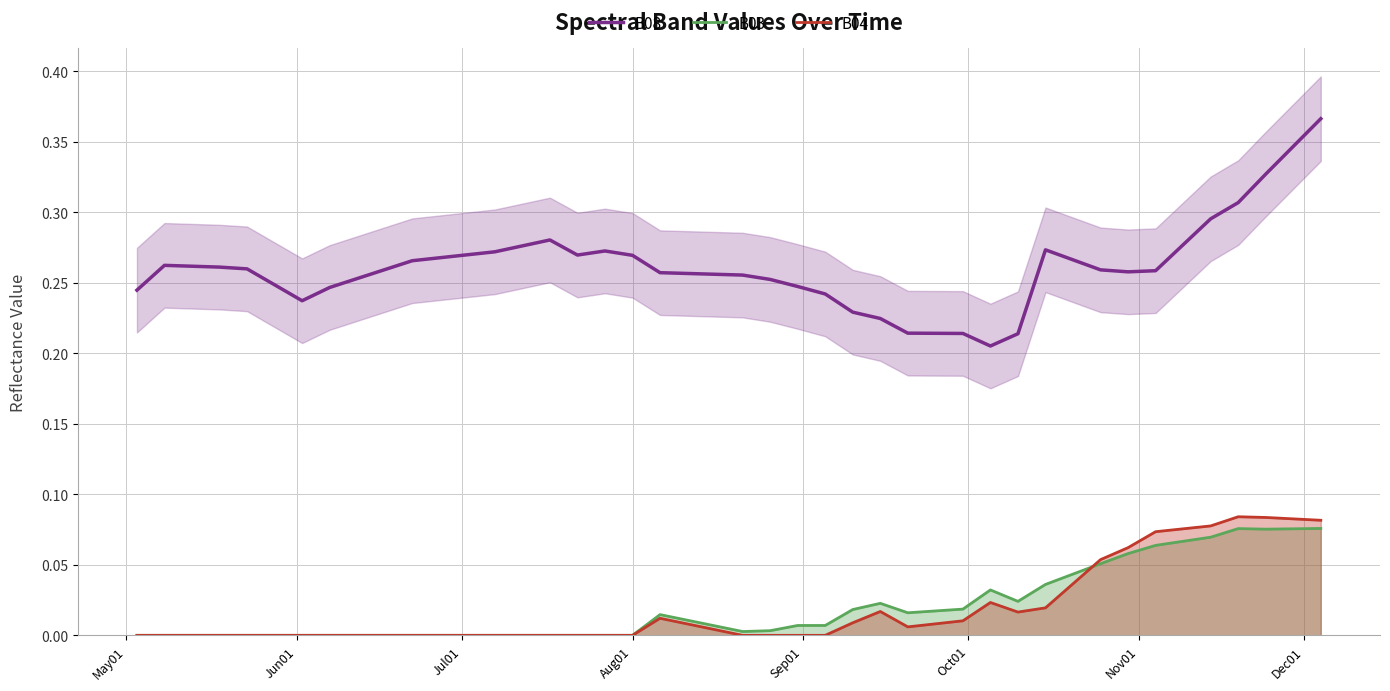

List the series in order of their peak value, lowest first.

B03, B04, B08